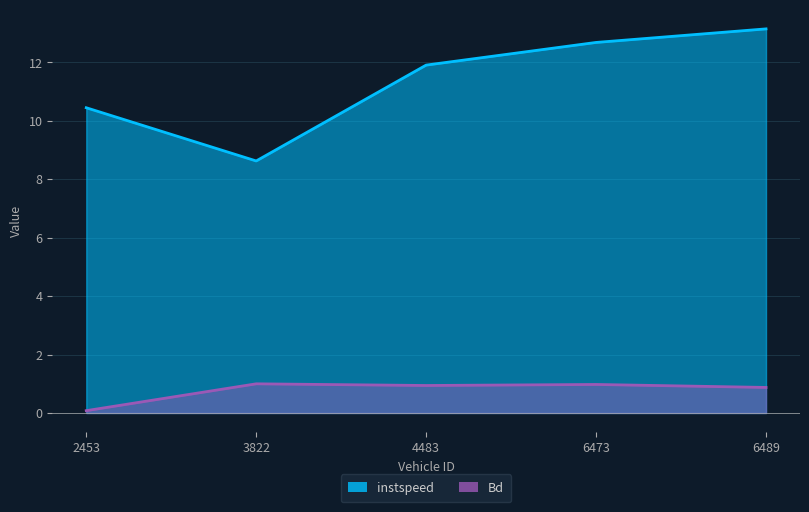

Where is instspeed nearest to the value 10?

2453